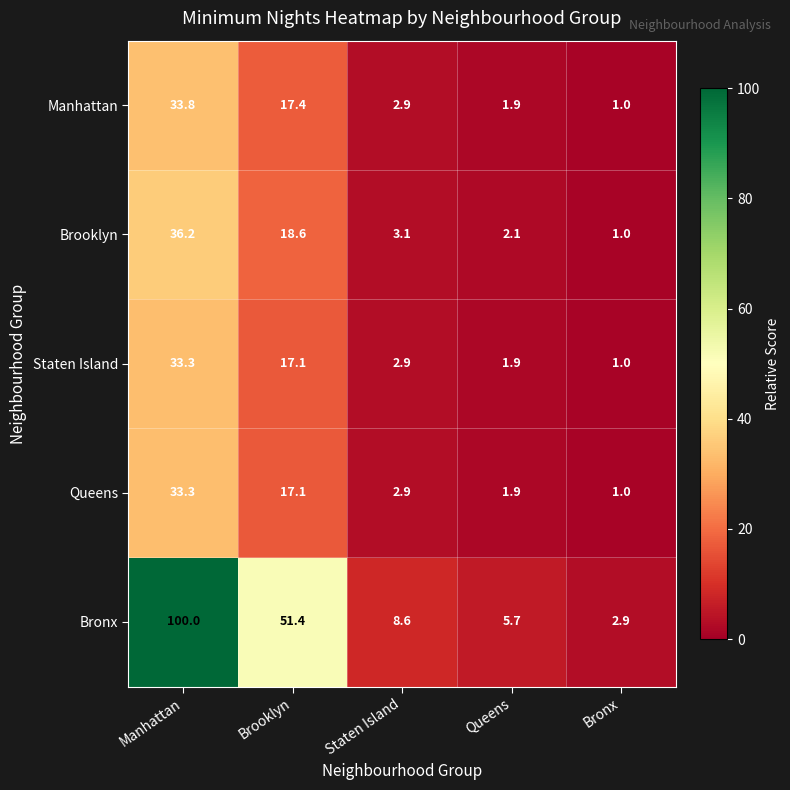

Which series changed the most between Staten Island and Bronx?

Bronx